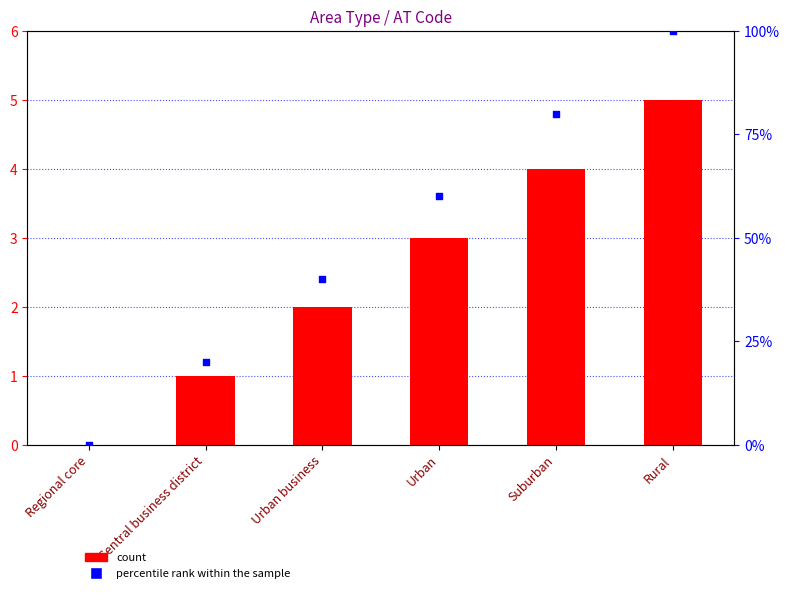

Which series has the largest total across all categories?

percentile rank within the sample